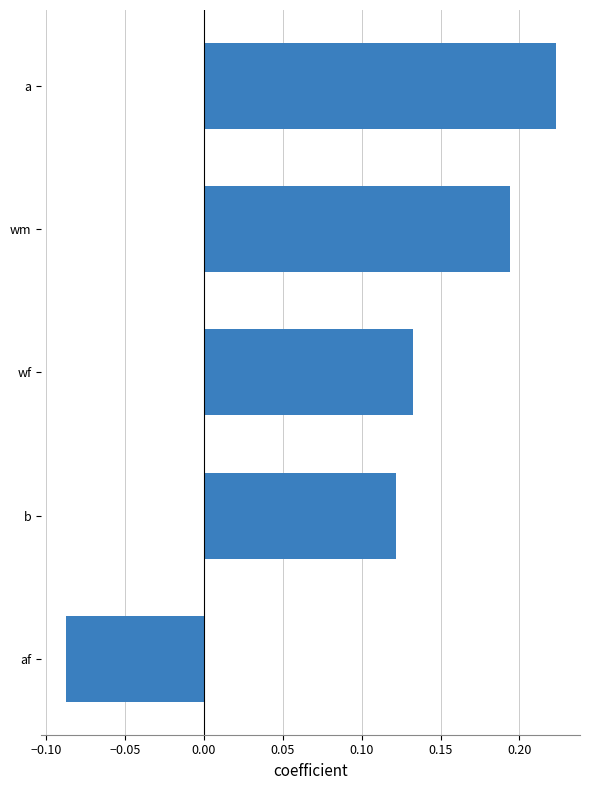

Which label corresponds to the smallest value in the chart?

af